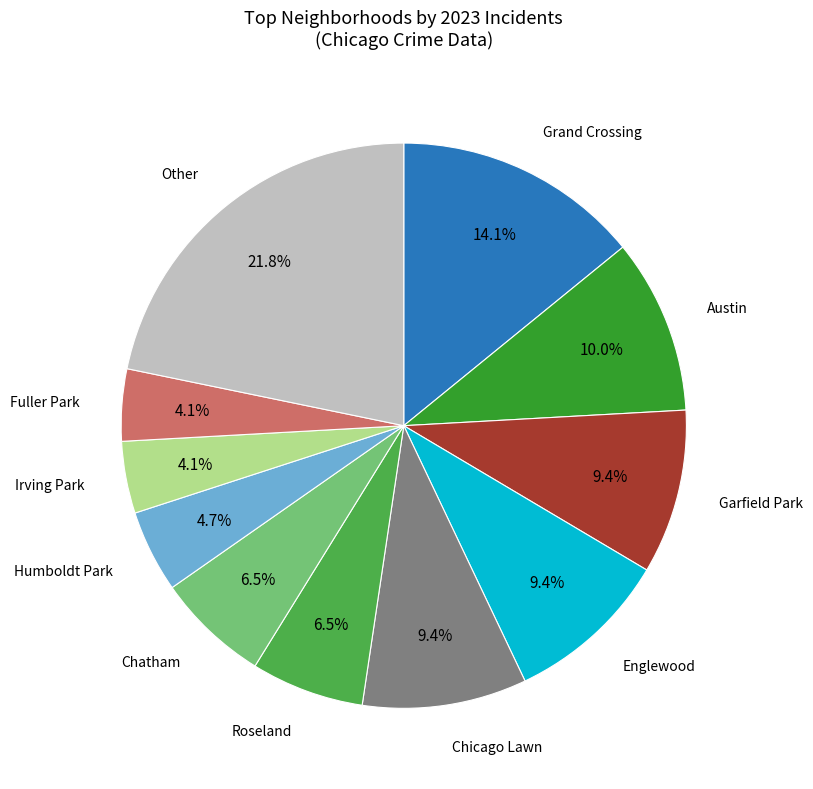

Is there any slice that represents more than half of the pie?

No